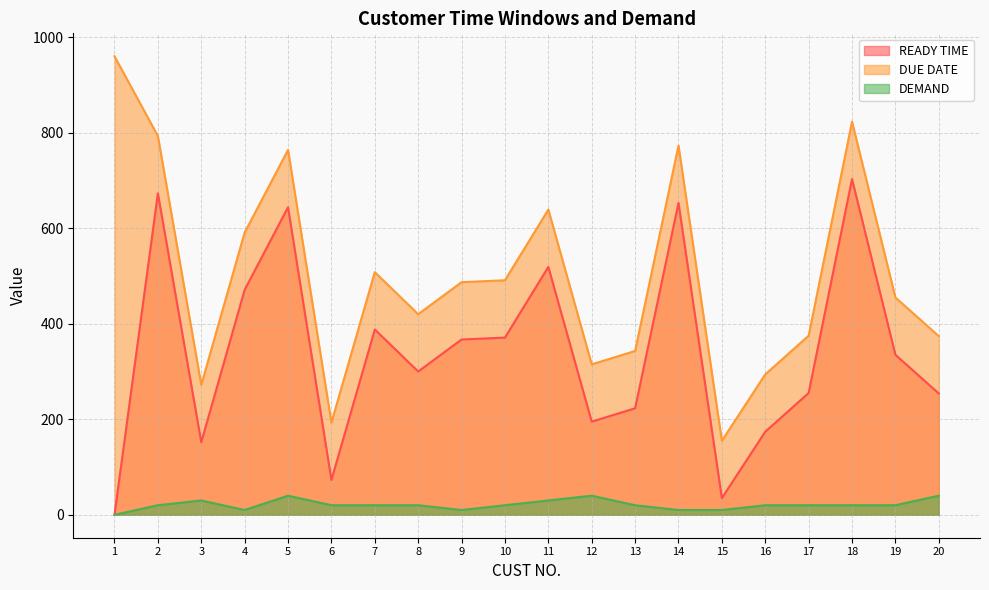

At how many categories does at least one series exceed 320?

15